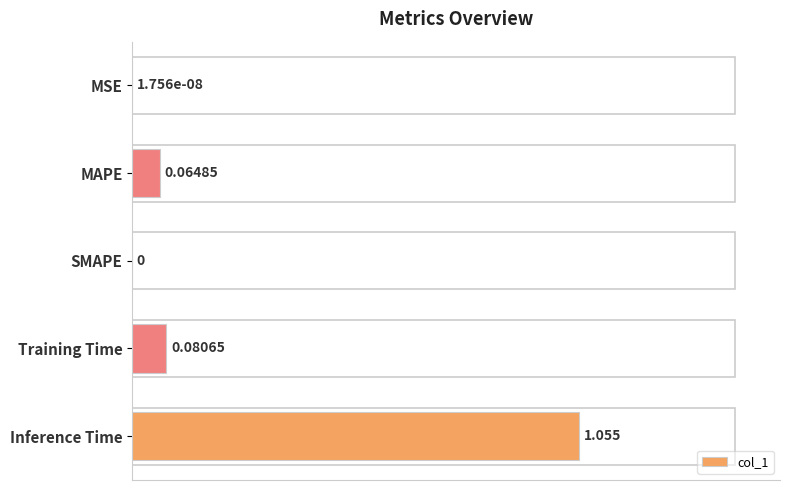

How many positive values are there?

4